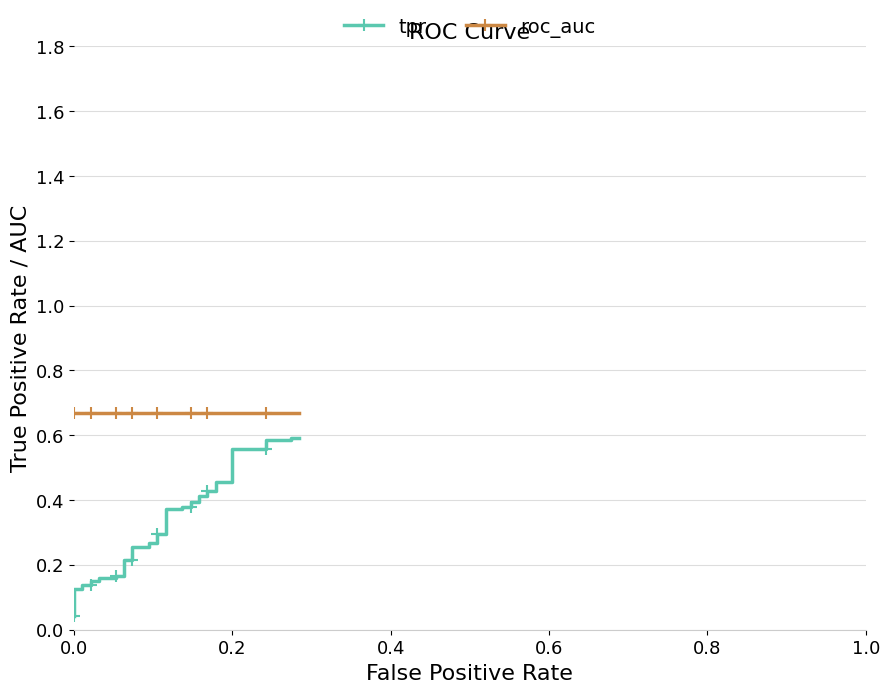

How many categories are shown in the chart?

40